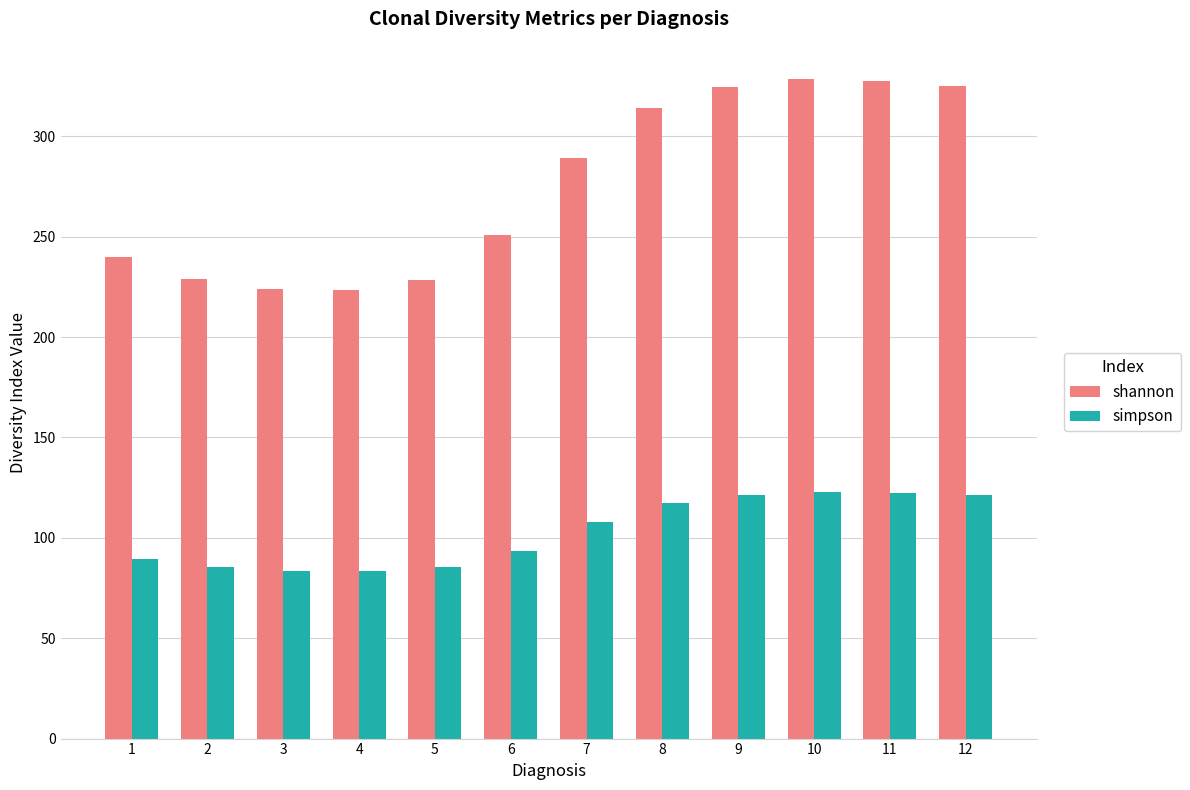

How many values in the simpson series exceed 107?

6